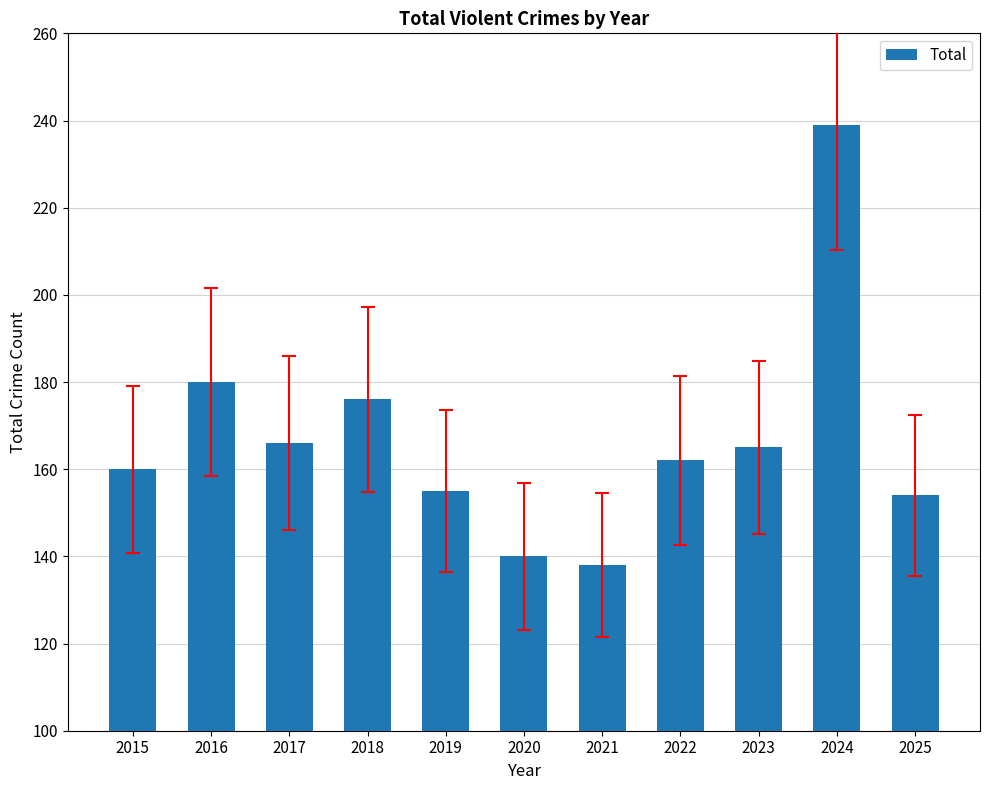

Approximately how many times larger is the value at 2025 compared to 2016?

0.9